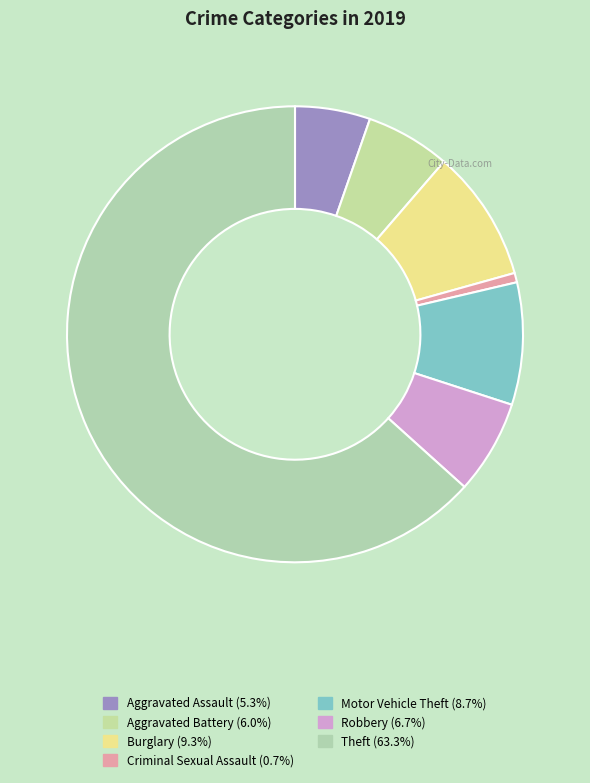

Is it true that Aggravated Assault is 1% of the pie?

False